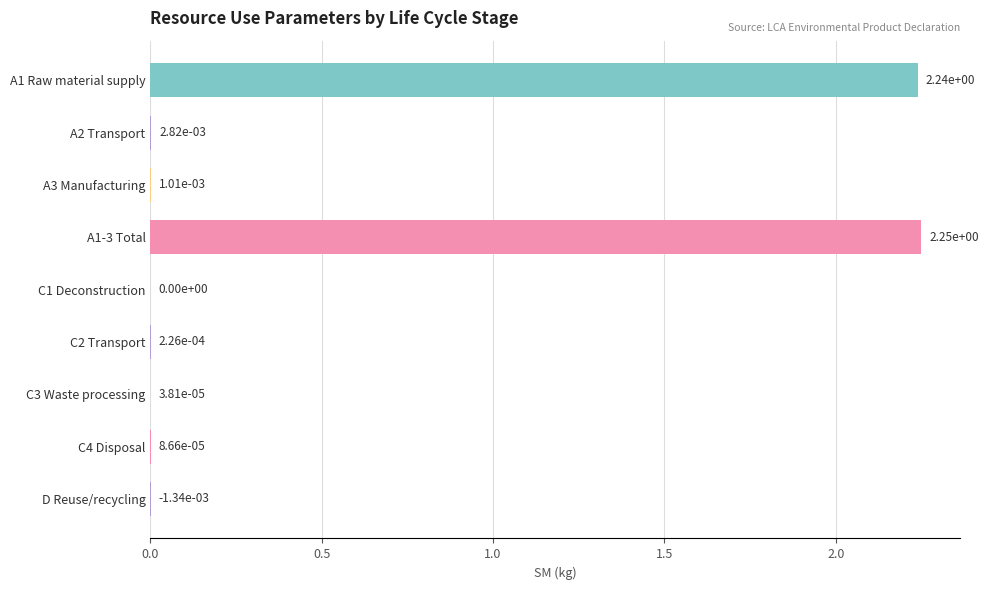

Between D Reuse/recycling and A1-3 Total, which is larger?

A1-3 Total